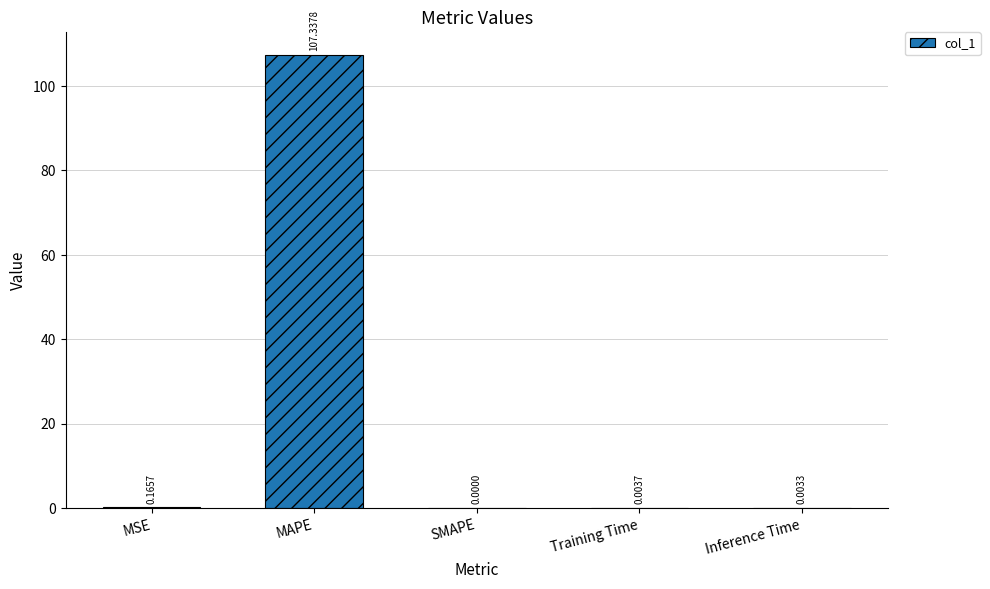

The chart shows a value of 0.0 at Inference Time. True or false?

True